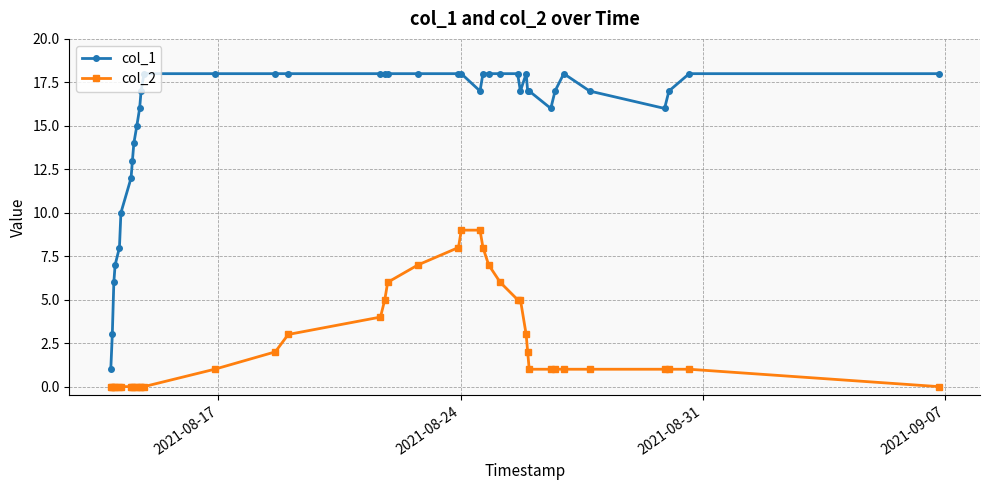

List the series in order of their overall mean, highest first.

col_1, col_2